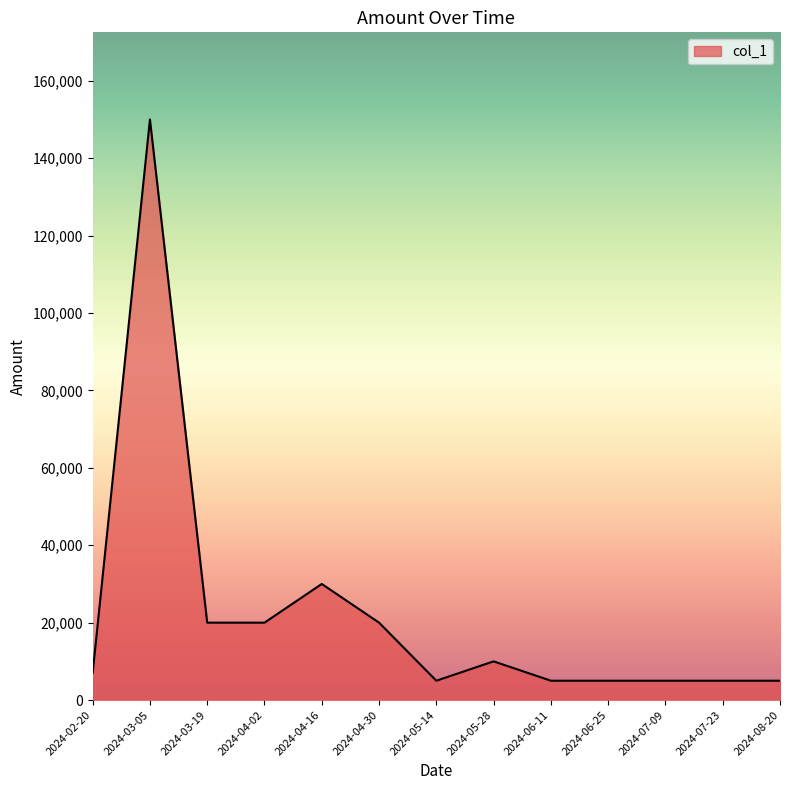

What is the greatest value displayed?

150000